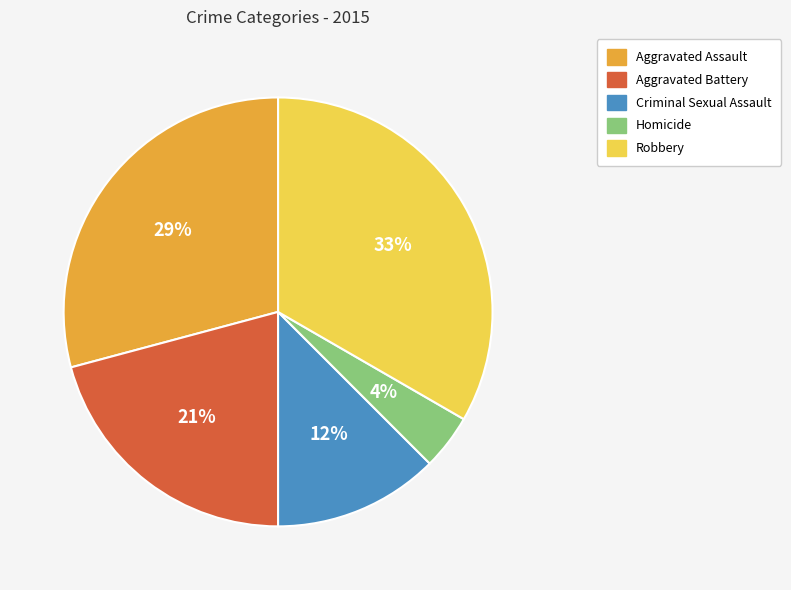

To the nearest percent, what percentage of the pie is Aggravated Battery?

21%